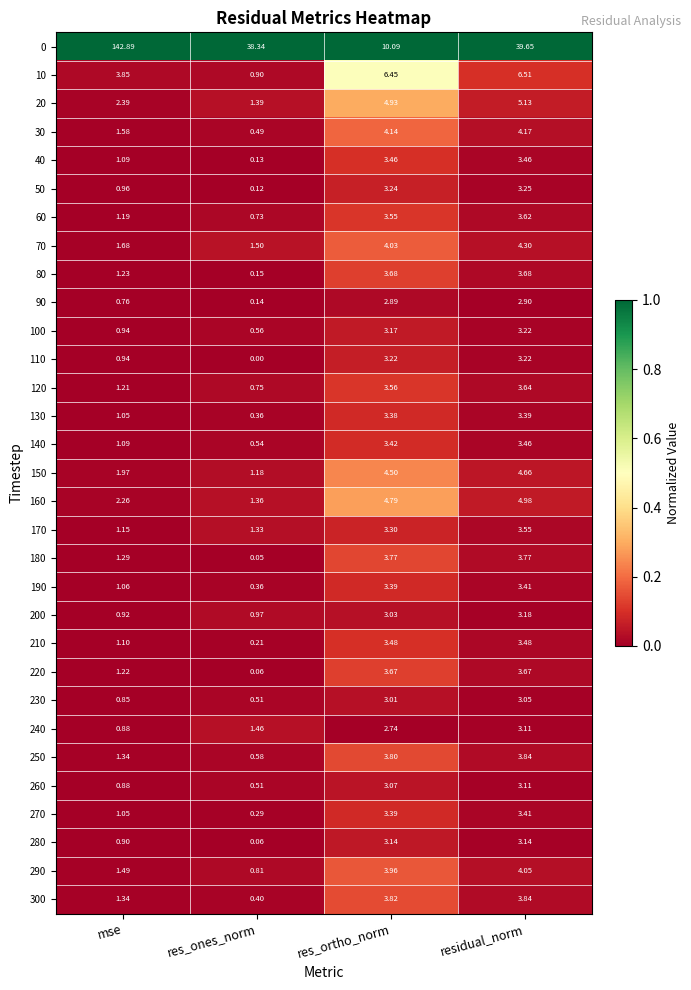

List the labels in order of 270 value, smallest first.

res_ones_norm, mse, res_ortho_norm, residual_norm